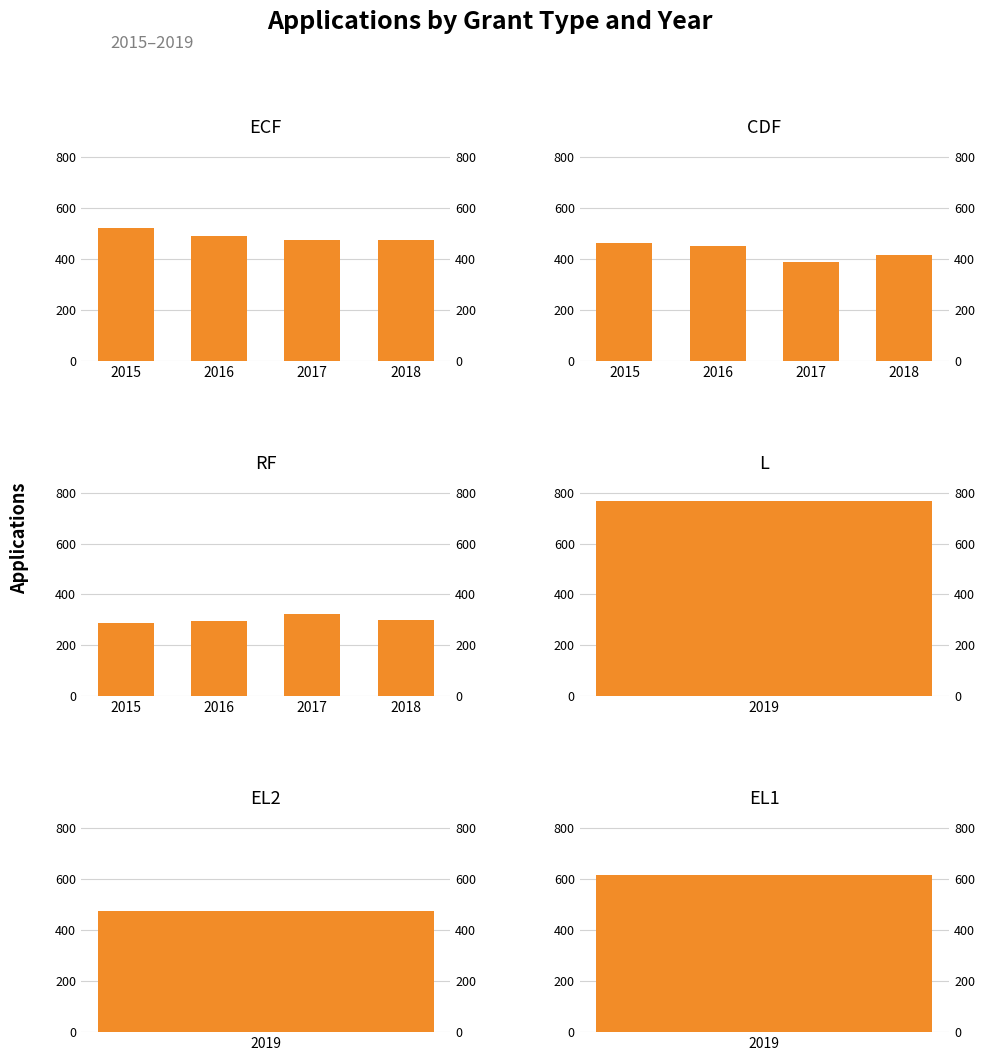

What is the sum of all CDF values?

1715